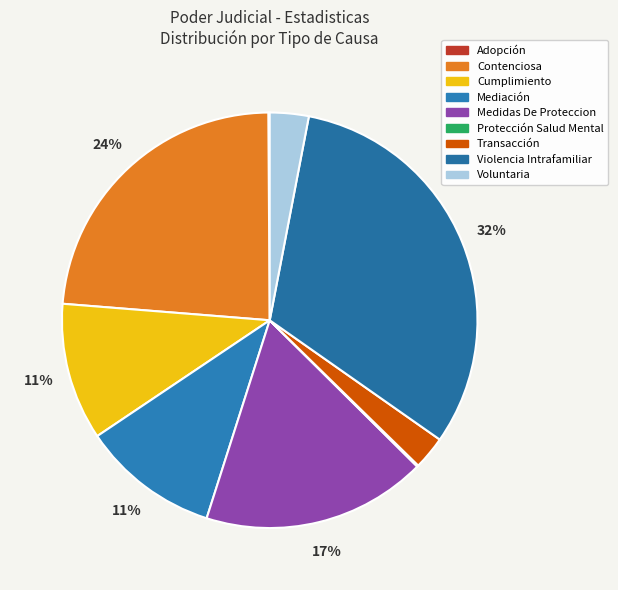

What percentage do Transacción and Violencia Intrafamiliar together represent?

34.3%